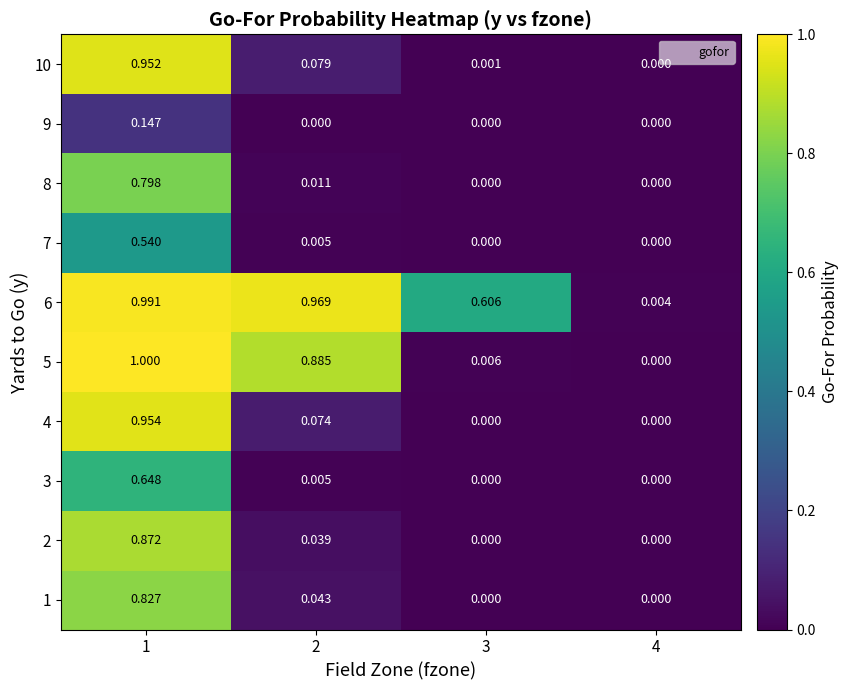

Is the value of 2 at 4 greater than the value of 4 at 2?

No